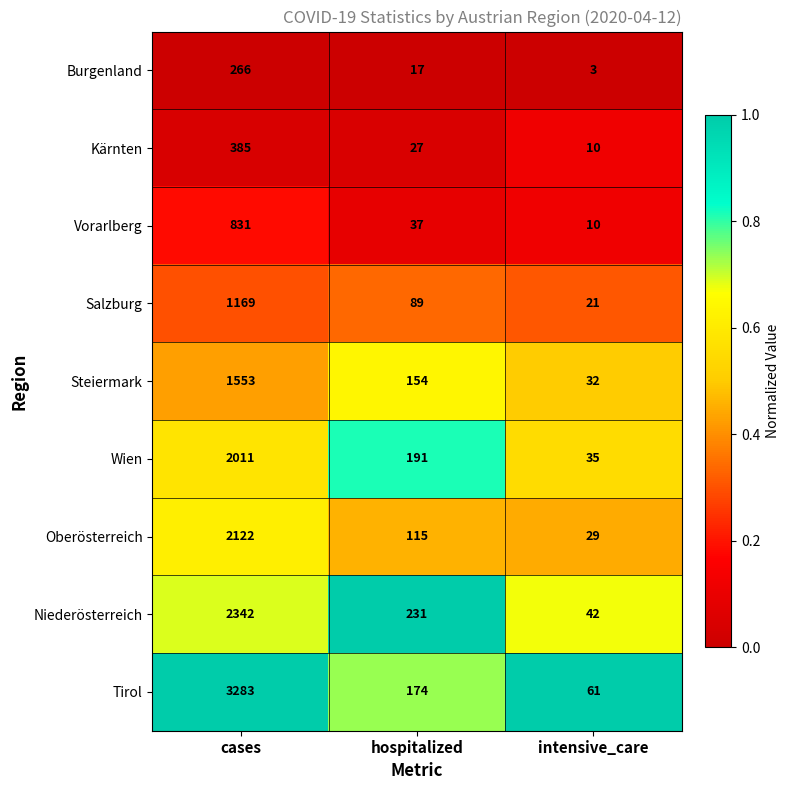

Reading right to left, what are all the values shown in this chart?

Burgenland: 3	17	266
Kärnten: 10	27	385
Vorarlberg: 10	37	831
Salzburg: 21	89	1169
Steiermark: 32	154	1553
Wien: 35	191	2011
Oberösterreich: 29	115	2122
Niederösterreich: 42	231	2342
Tirol: 61	174	3283